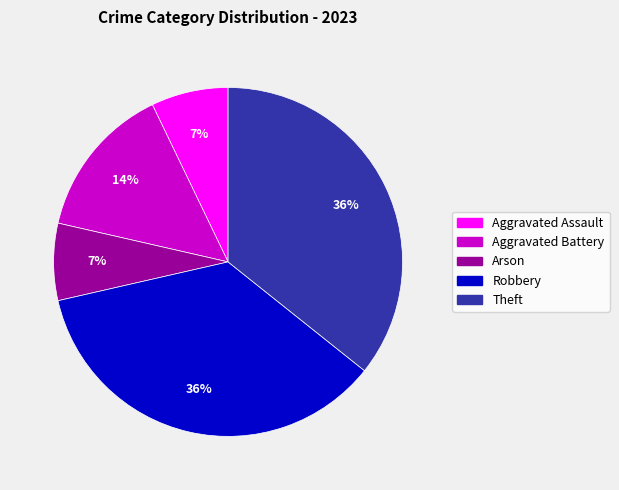

Between Theft and Aggravated Assault, which is larger?

Theft